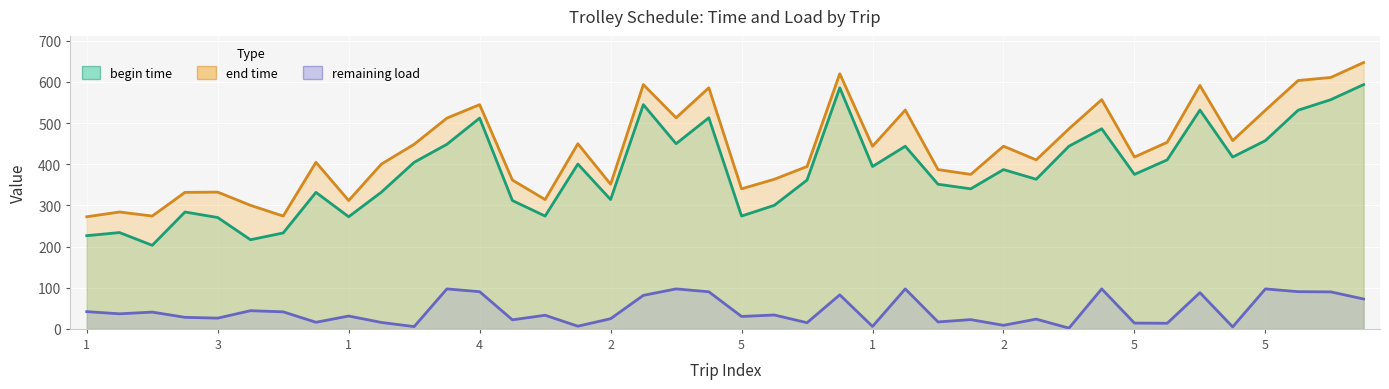

The remaining load series shows 26.6 at 2. True or false?

False